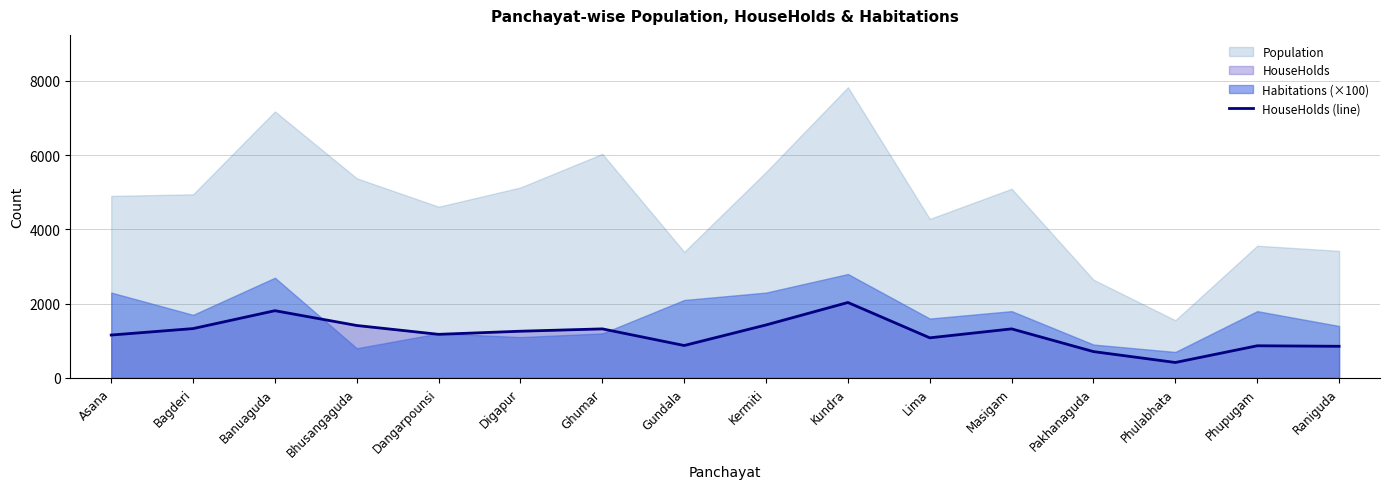

What is the smallest value displayed?

417